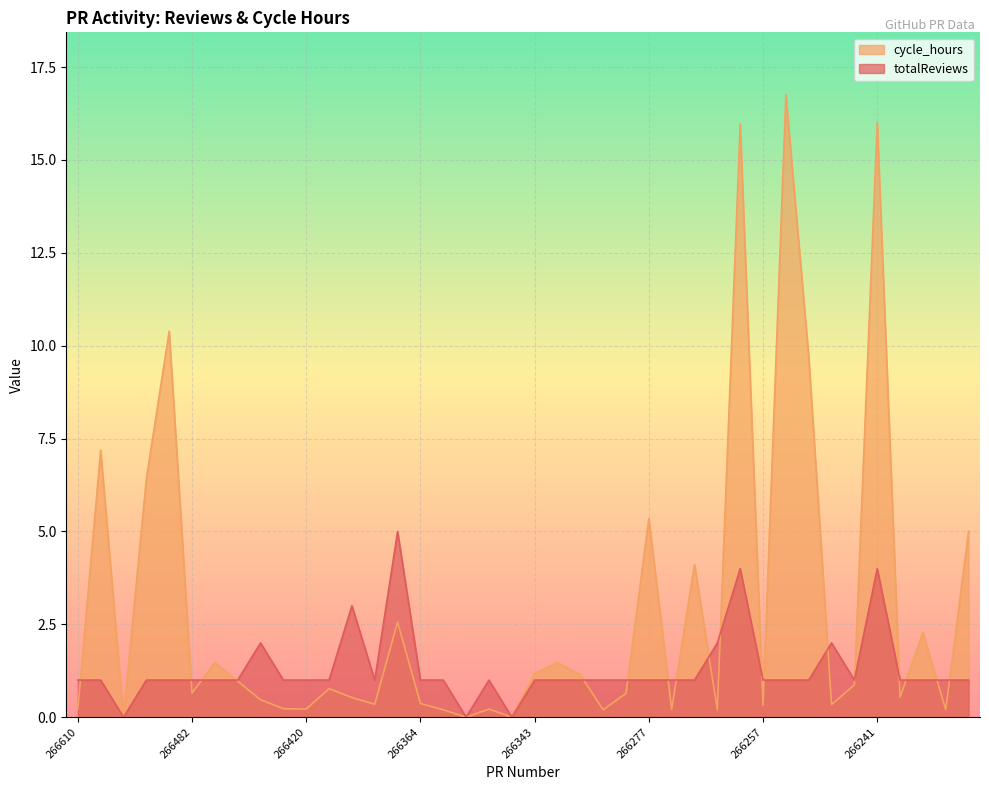

At 266347, list the series in order from largest to smallest.

totalReviews, cycle_hours